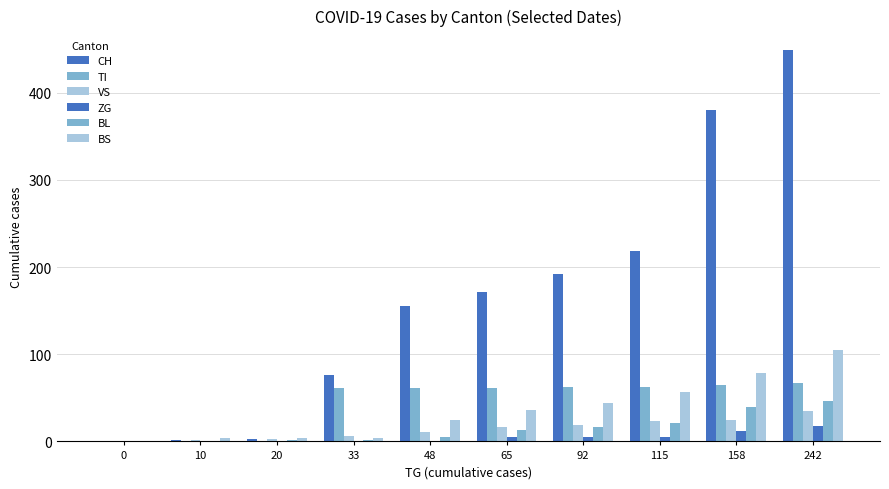

Does the chart contain stacked bars?

No